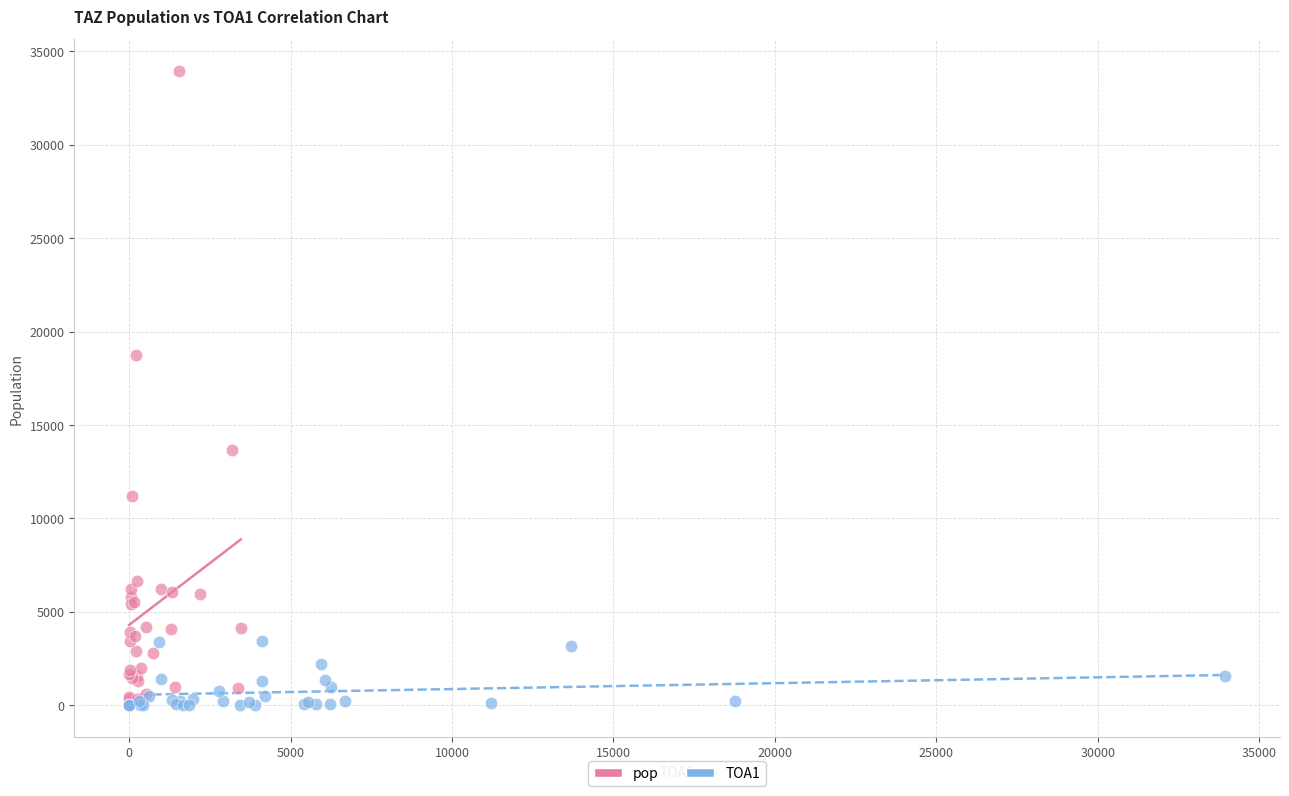

Which series has the largest Y range (max minus min)?

pop